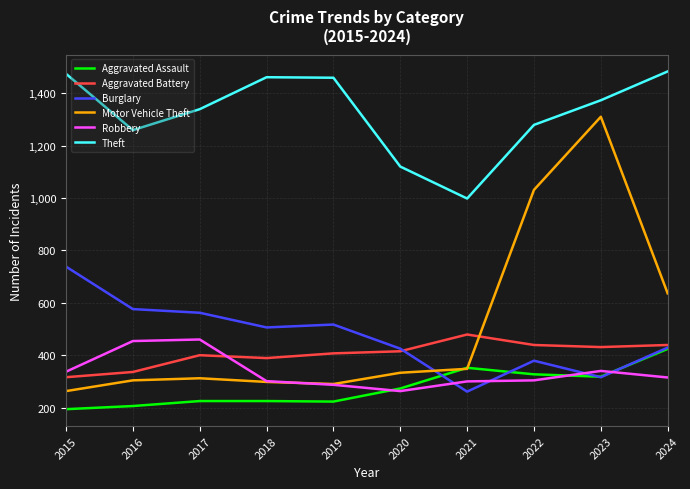

Does the chart display data point markers on the line(s)?

No